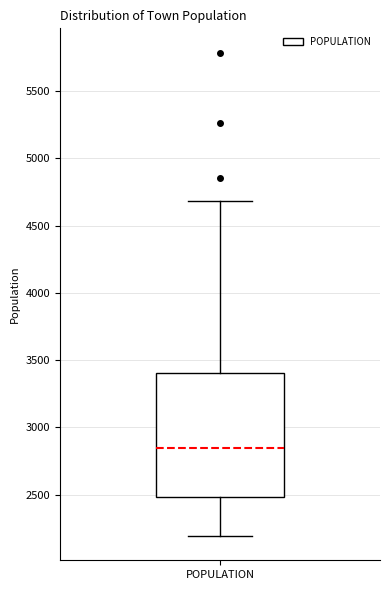

Where does the median line of the box for POPULATION sit on the y-axis? The values are not printed on the chart, so give them approximately, as read against the axis.

2850